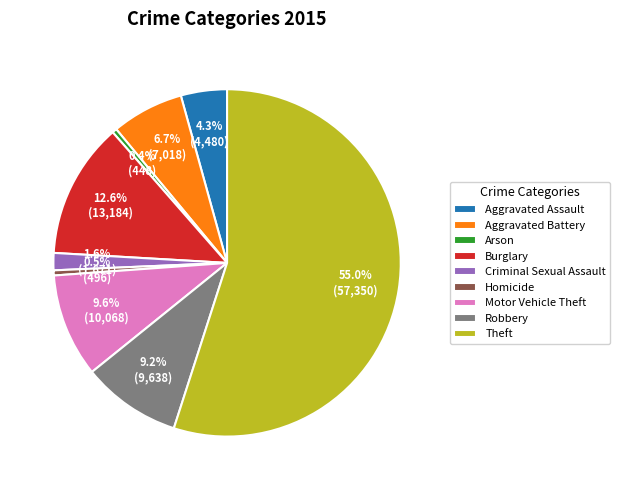

To the nearest percent, what is the difference between the largest and smallest slice percentages?

55%